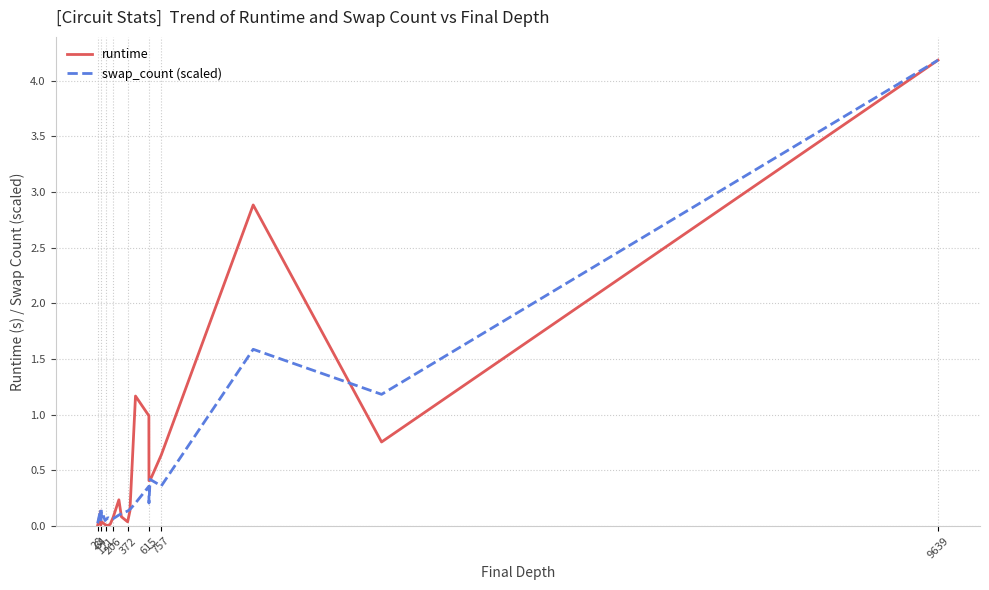

Which series has the largest range (max minus min)?

runtime